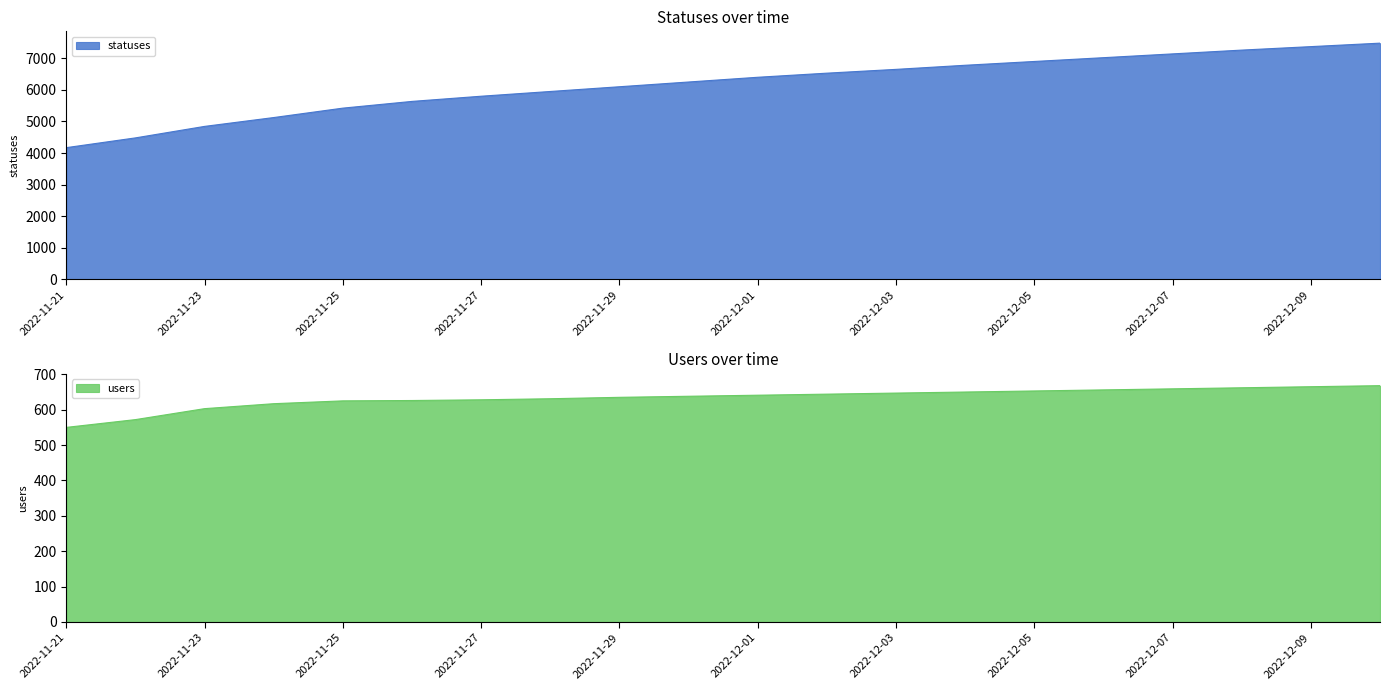

List the series in order of their peak value, highest first.

statuses, users